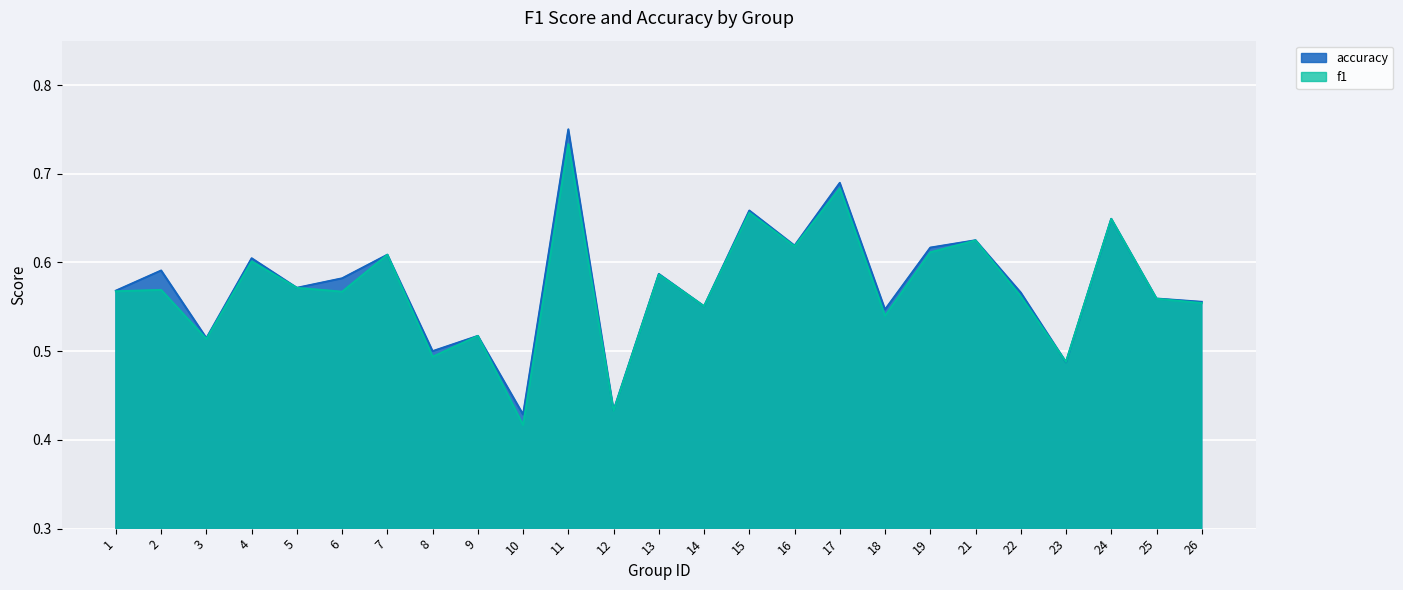

Where is the first local maximum for f1?

2